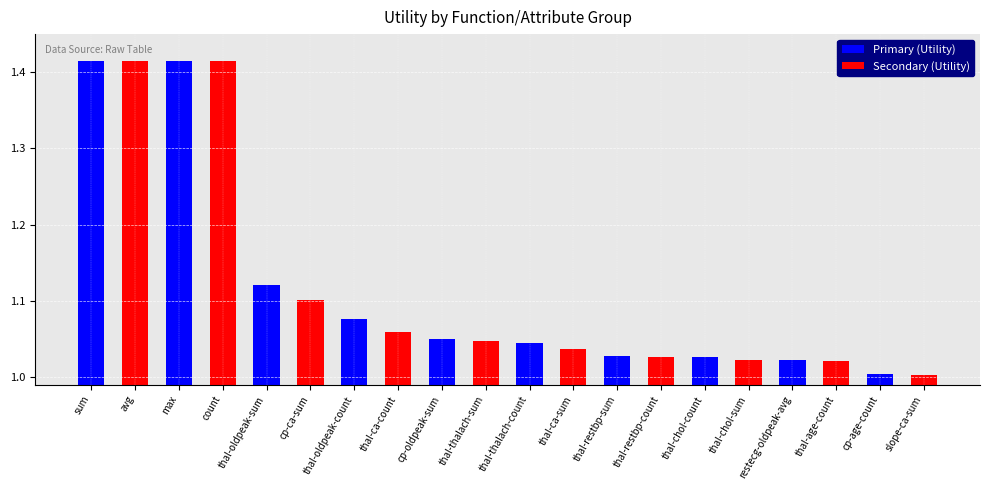

True or false: Primary (Utility) has a value of 1.9 at max.

False